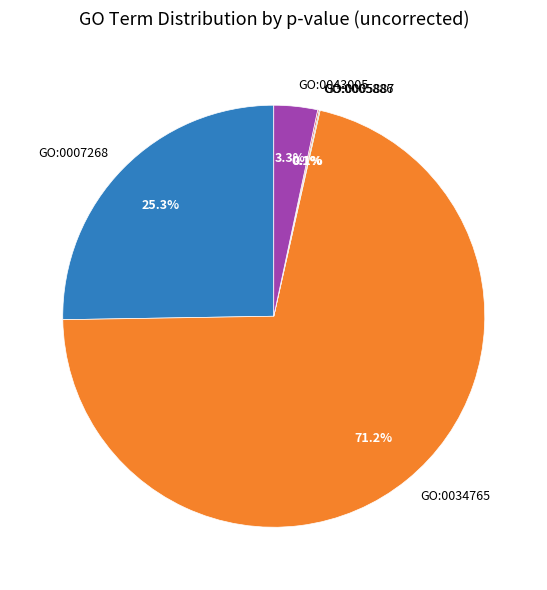

Which category accounts for the majority?

GO:0034765